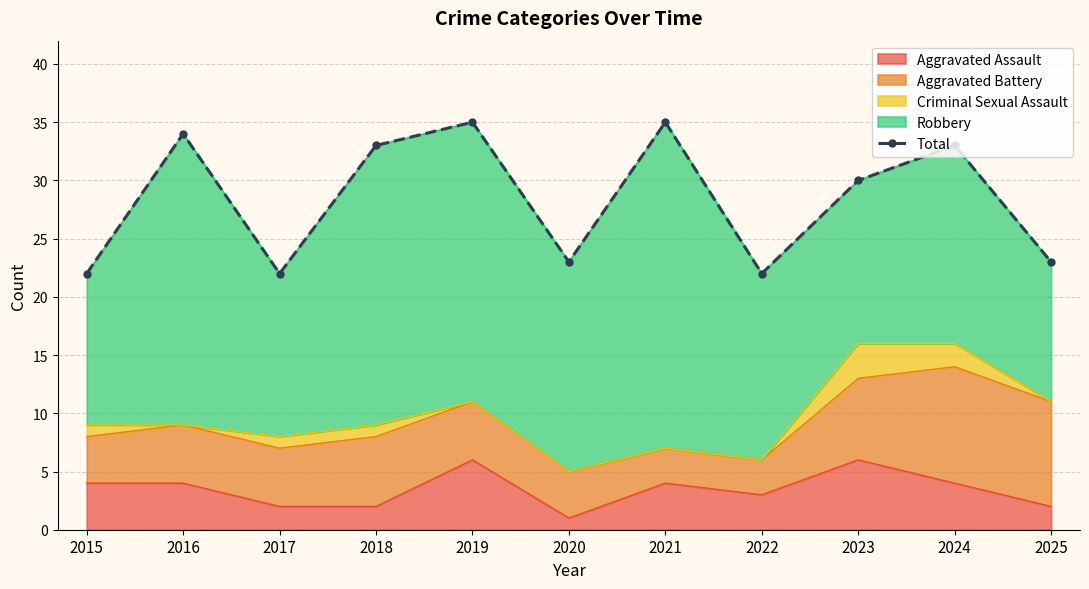

Which label corresponds to the largest value in the chart?

2019